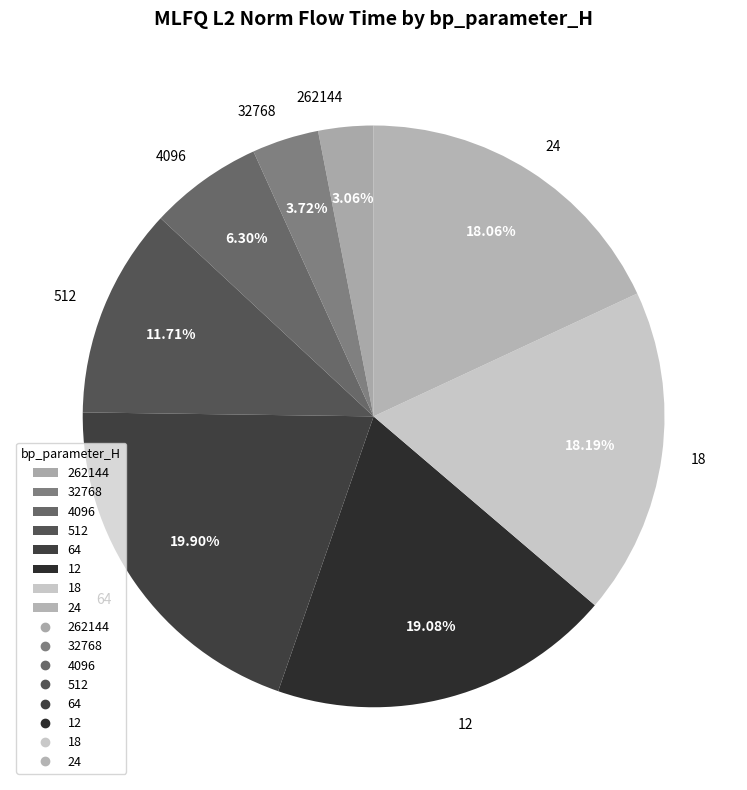

Count the number of slices in the pie.

8